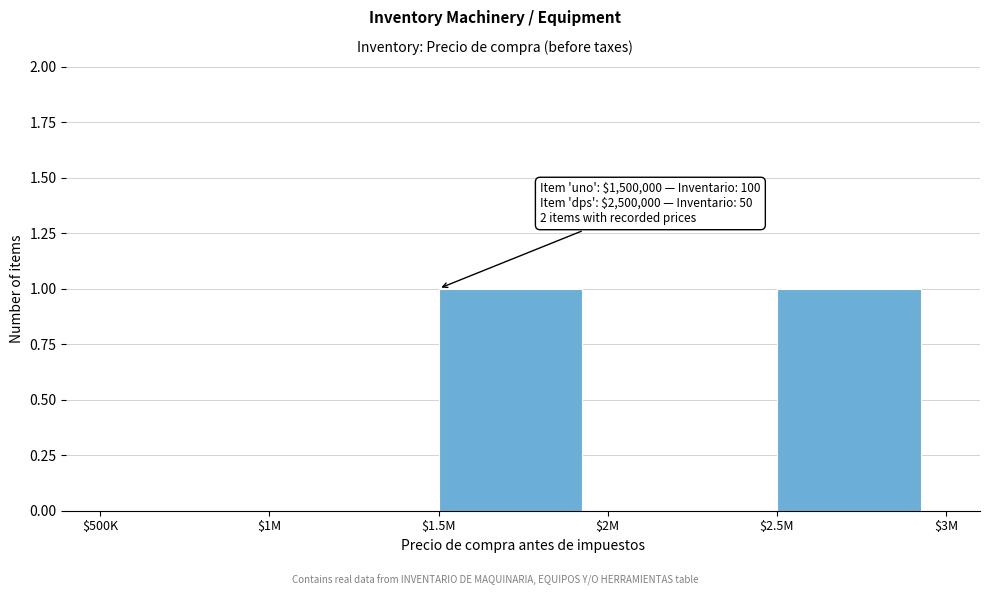

The chart shows a value of 0 at $500K. True or false?

True